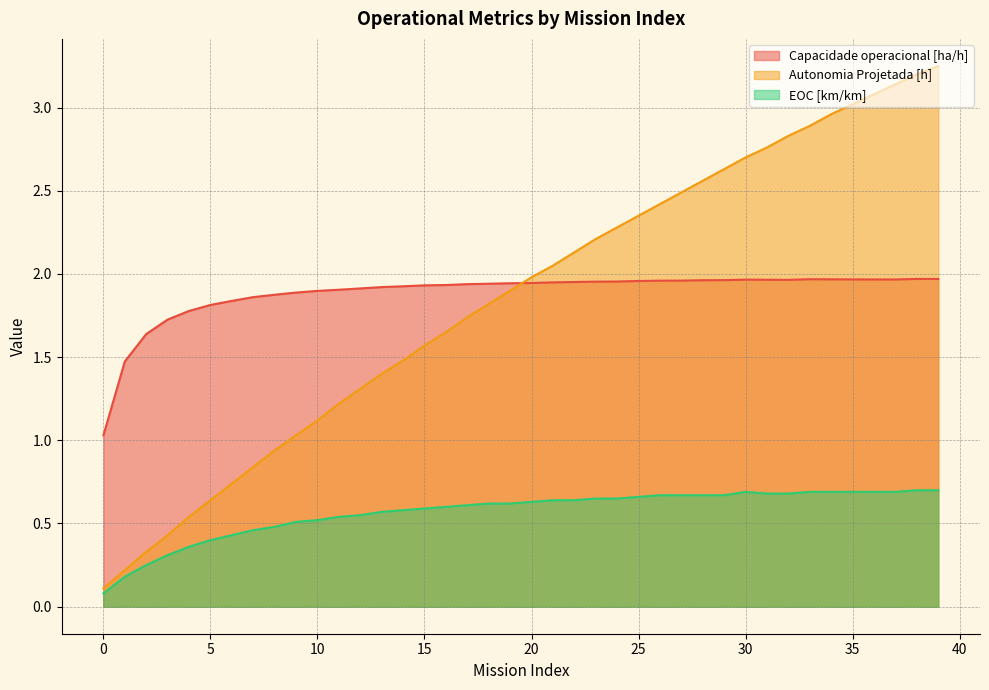

Which series has the widest spread of values?

Autonomia Projetada [h]